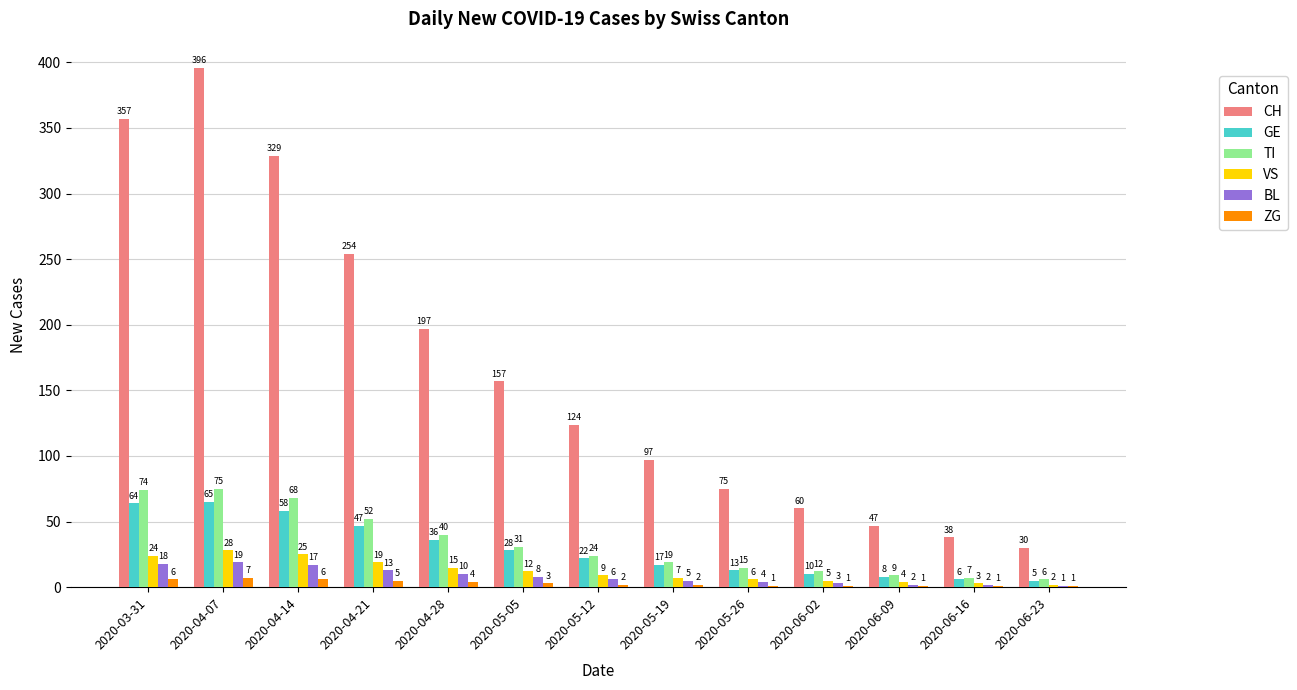

Where is TI nearest to the value 40?

2020-04-28